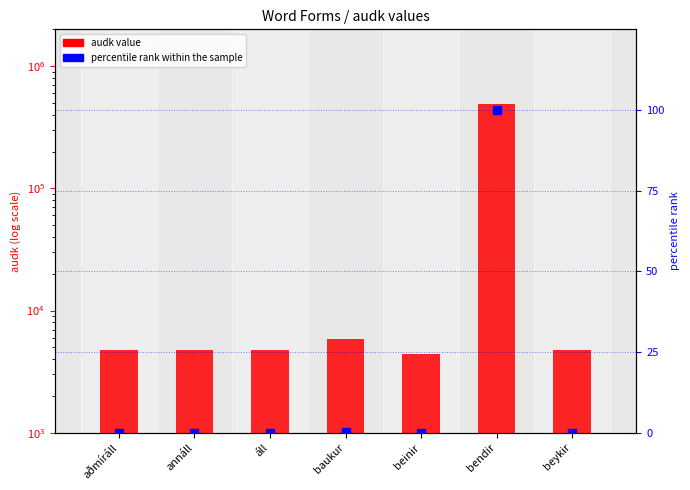

Which series changed the most between áll and beinir?

audk value